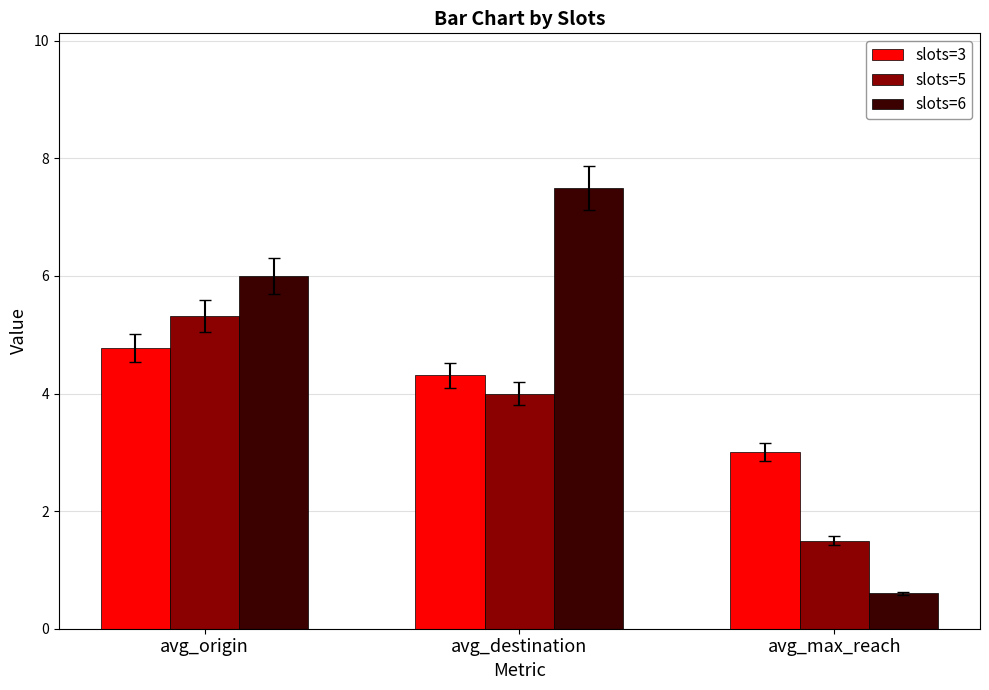

How many bars are there in total?

9